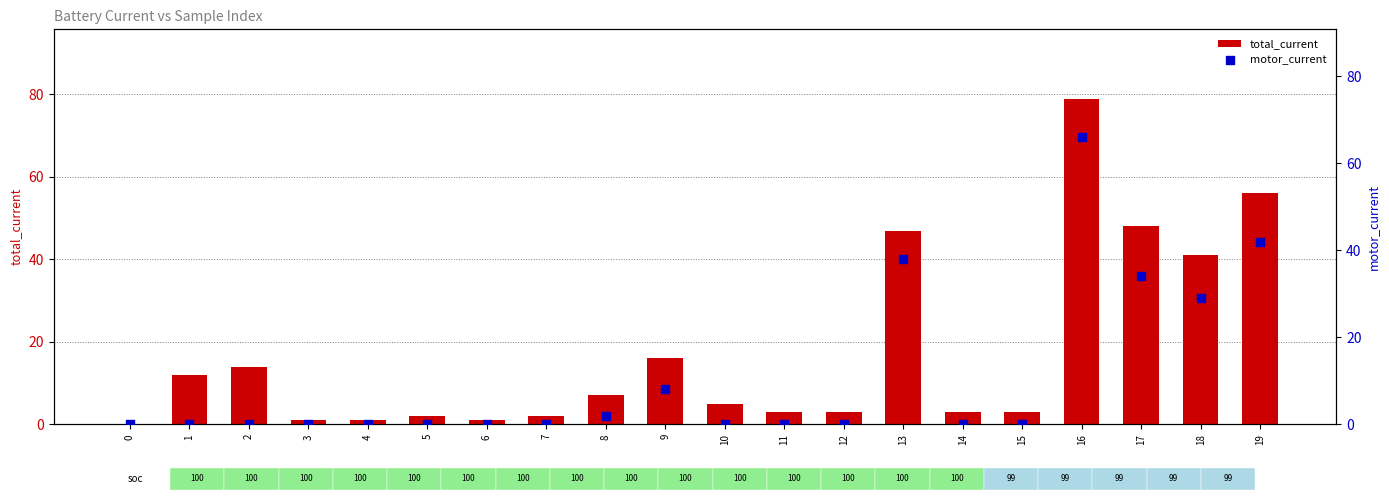

What are all the series names shown in the legend?

total_current, motor_current